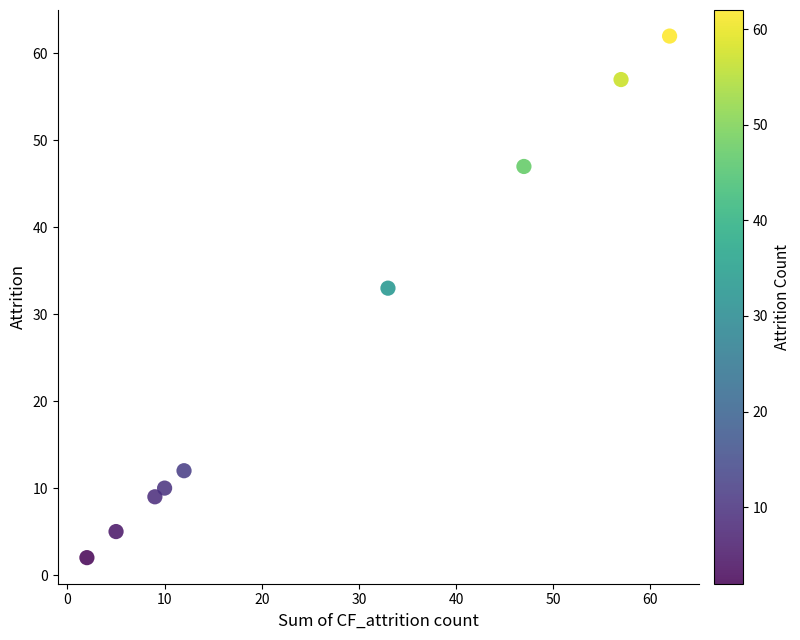

What is the range of Y values (max minus min)?

60